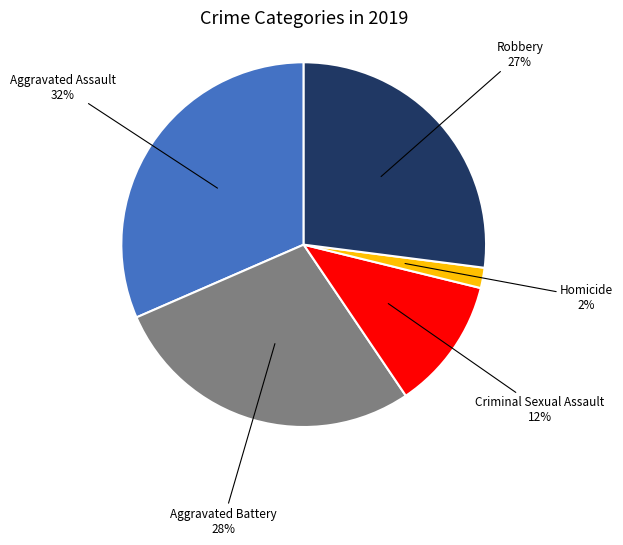

To the nearest percent, what is the difference between the largest and smallest slice percentages?

30%